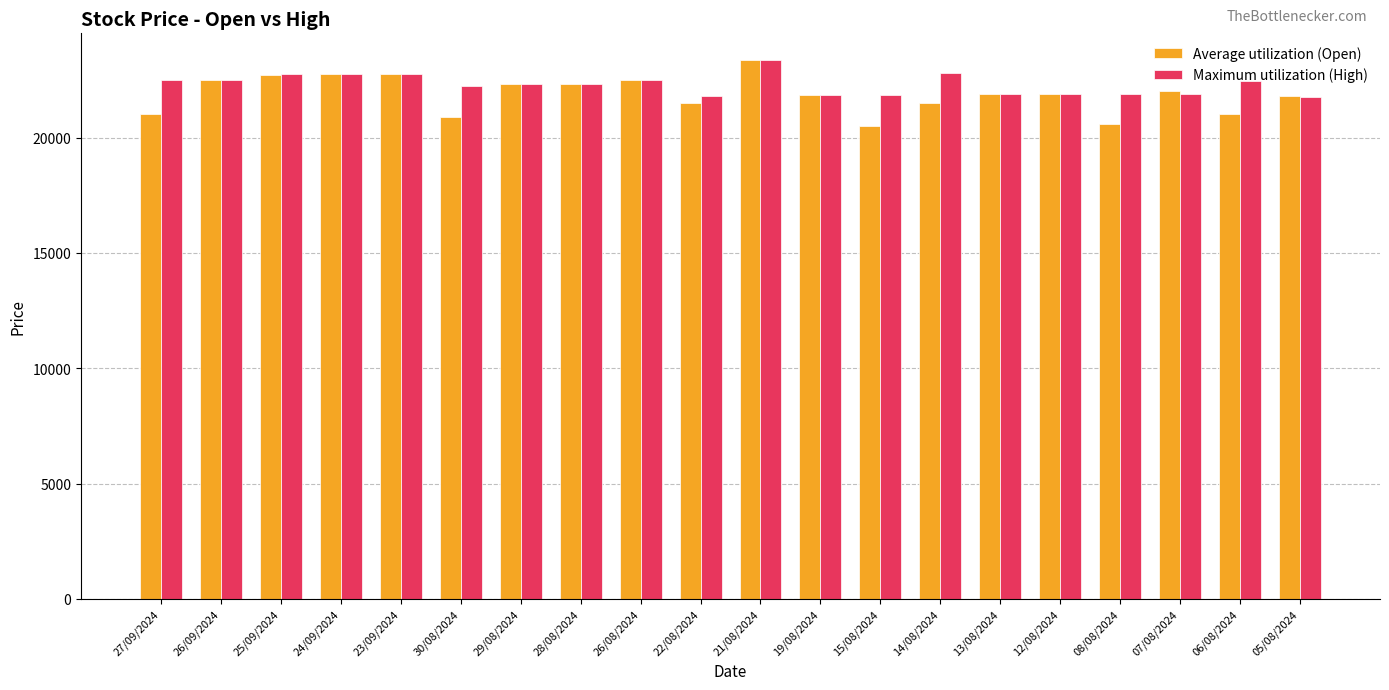

What is the sum of the Maximum utilization (High) values at 12/08/2024 and 21/08/2024?

45250